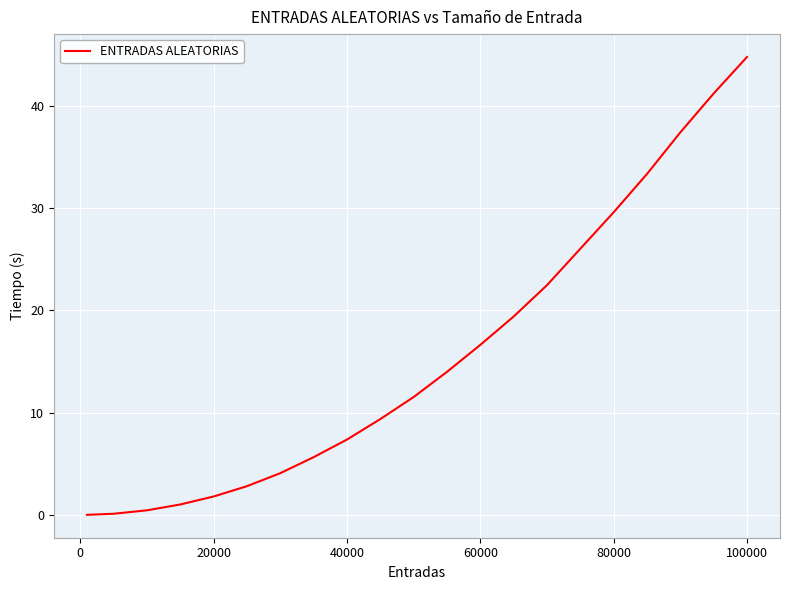

What is the maximum value shown in the chart?

44.7